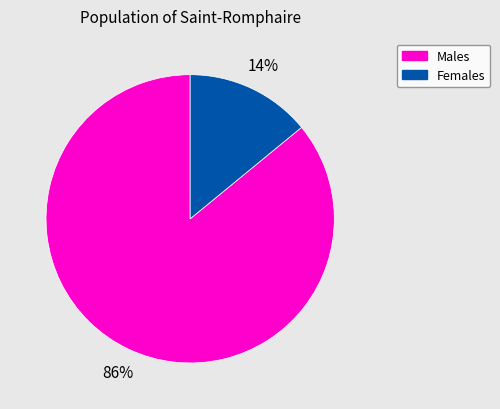

To the nearest percent, what is the average slice percentage?

50%